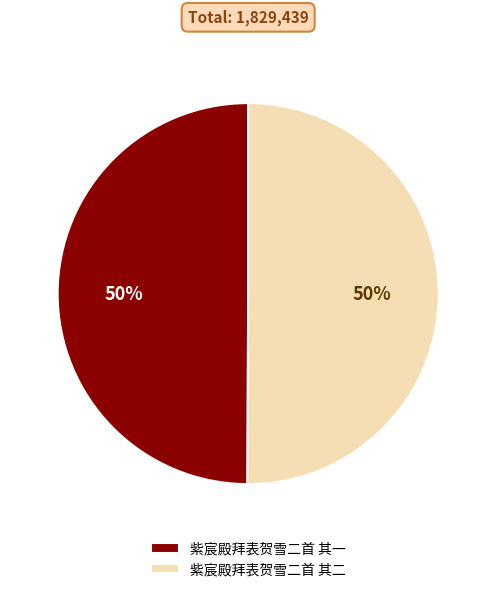

Is the sum of 紫宸殿拜表贺雪二首 其一 and 紫宸殿拜表贺雪二首 其二 greater than half?

Yes